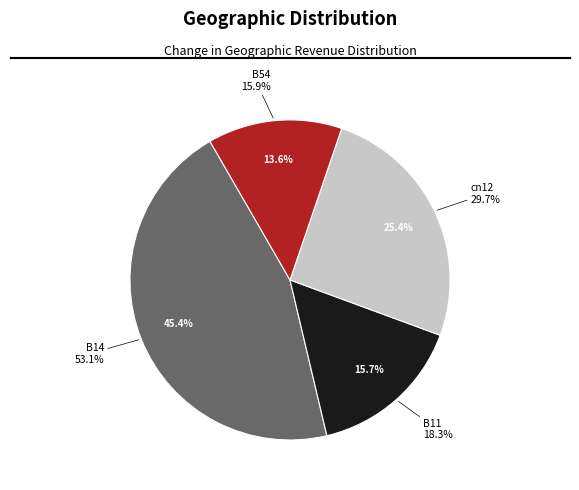

Does any single category account for the majority?

No